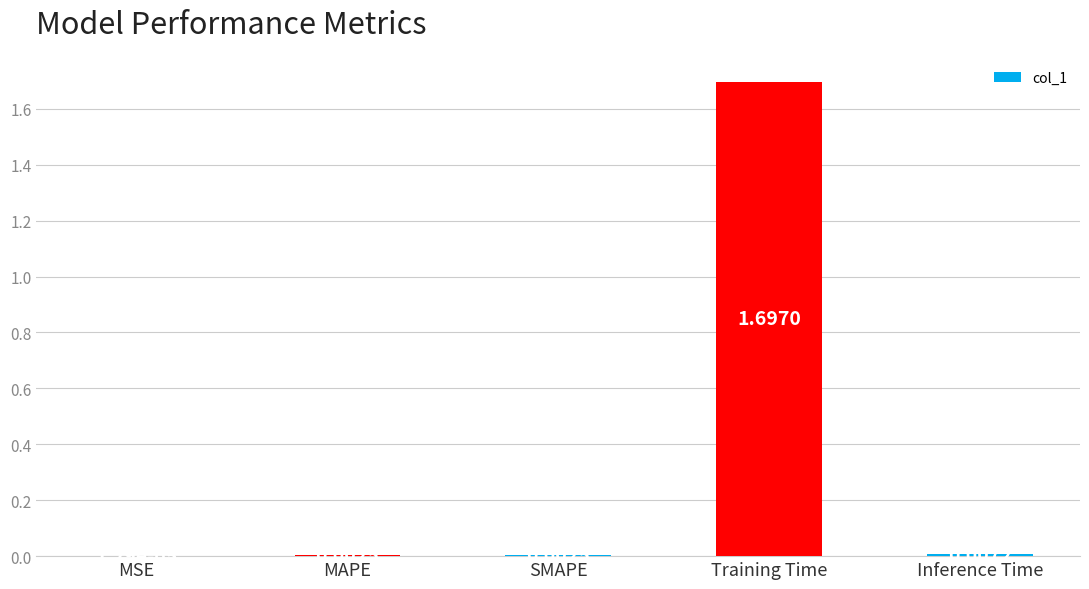

What is the sum of the values at Inference Time and Training Time?

1.7